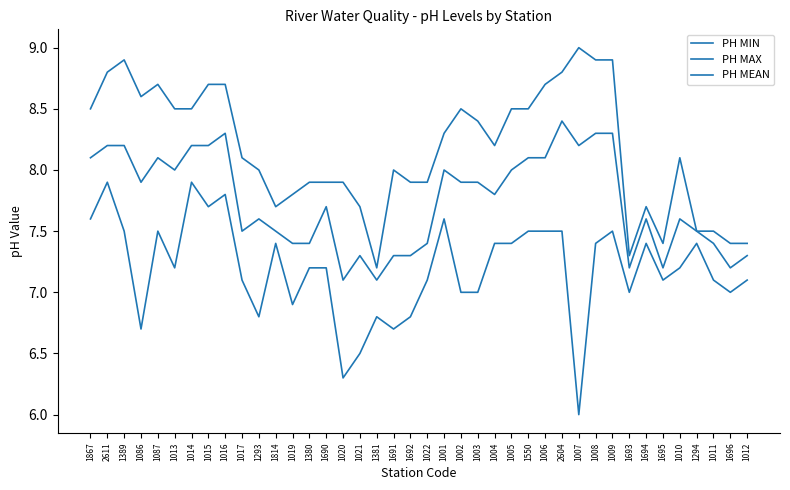

Is the value of PH MIN at 1695 greater than the value of PH MAX at 1002?

No